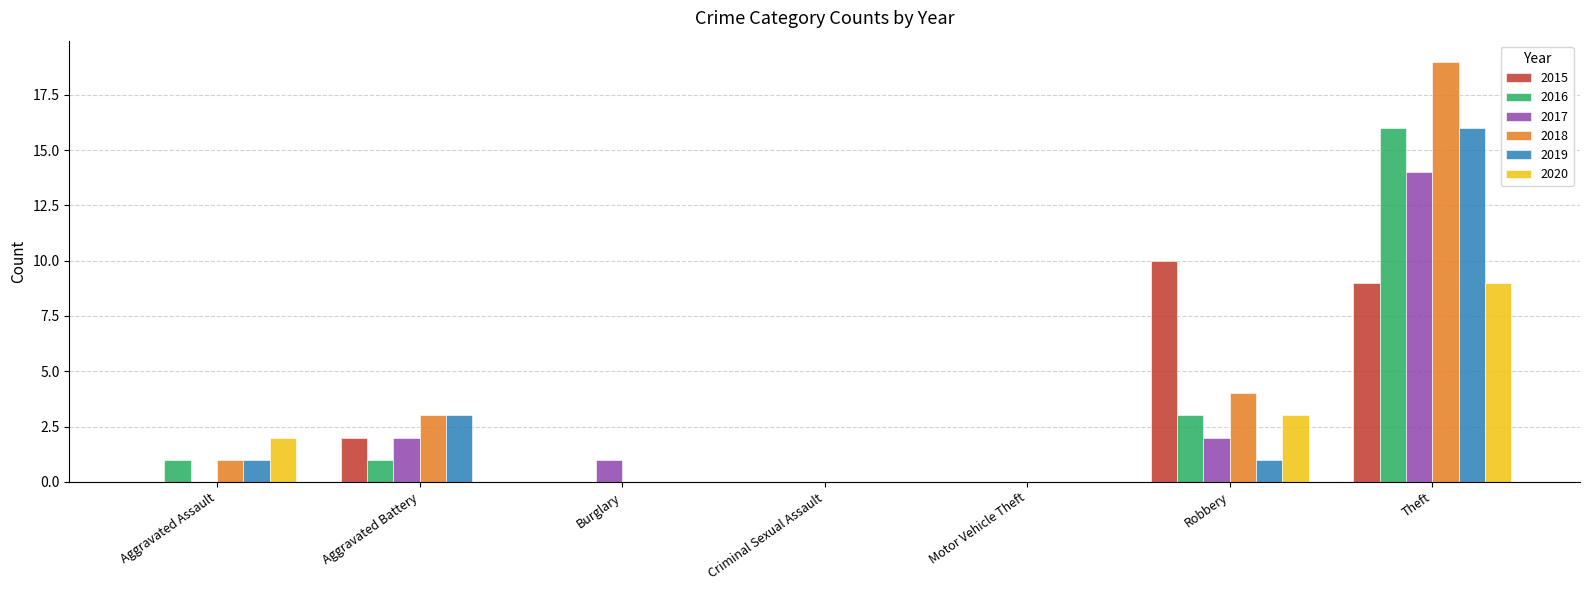

How many data points does each series have?

7